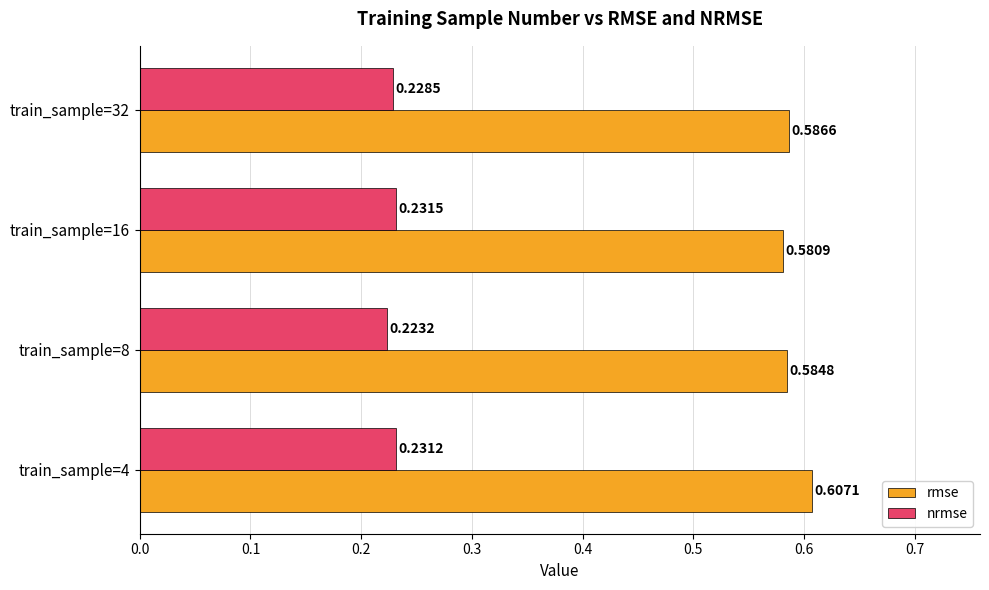

At train_sample=32, list the series in order from smallest to largest.

nrmse, rmse